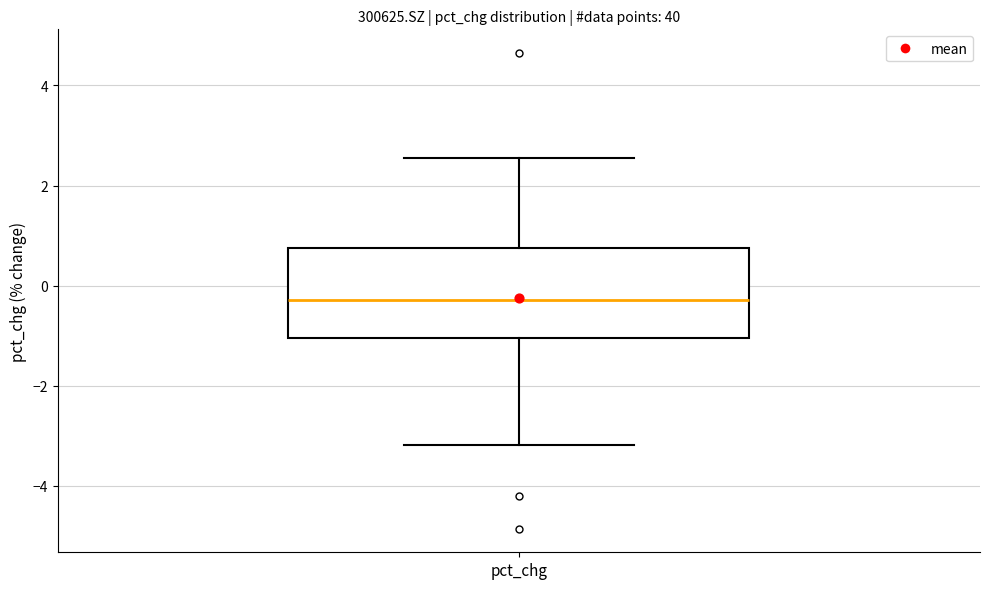

Where does the lower whisker of the box for pct_chg end on the y-axis? The values are not printed on the chart, so give them approximately, as read against the axis.

-3.2